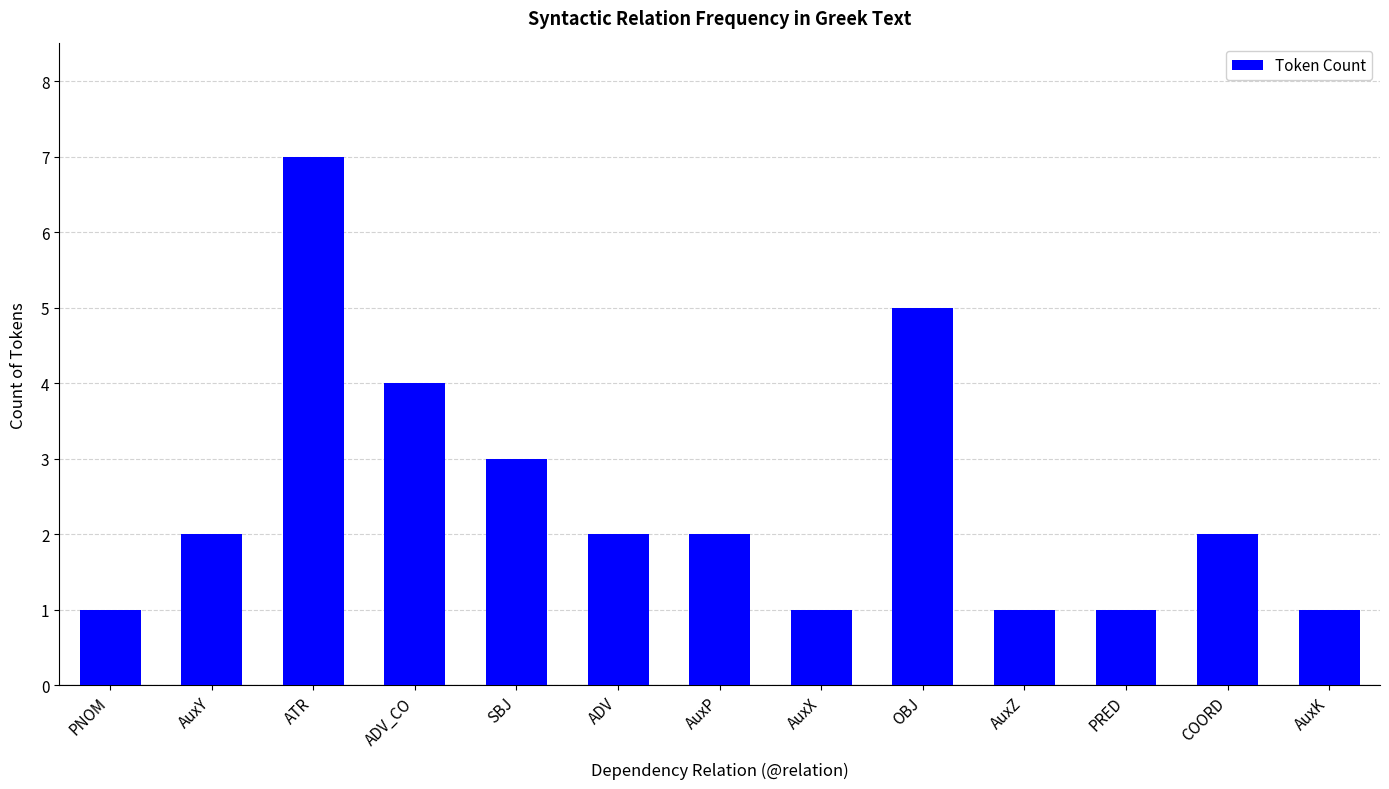

Which label corresponds to the largest value in the chart?

ATR